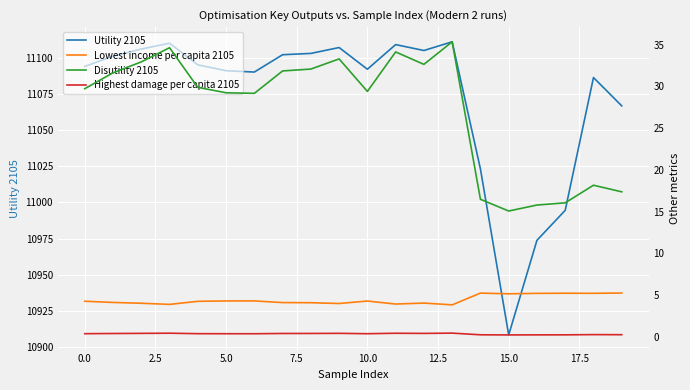

Which category has the lowest value in the Utility 2105 series?

15.0